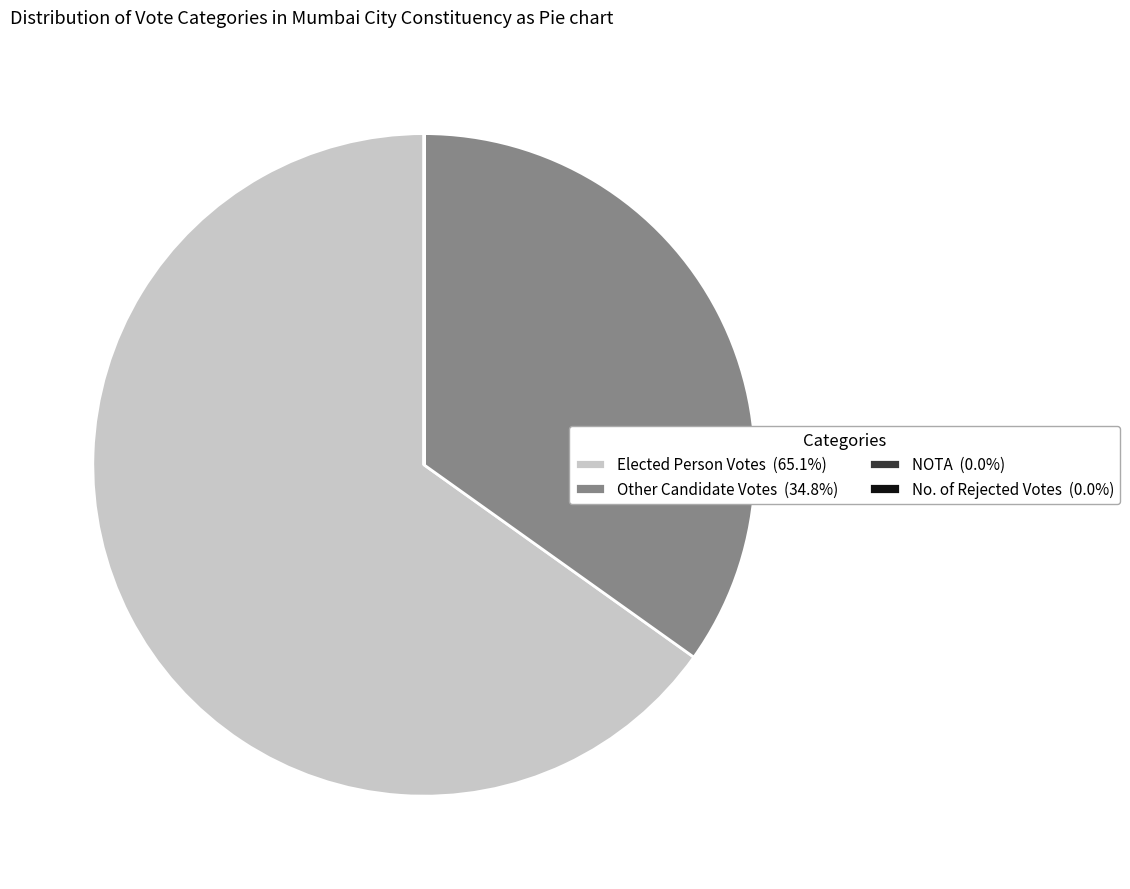

Is Elected Person Votes (65.1%) the majority of the pie?

Yes